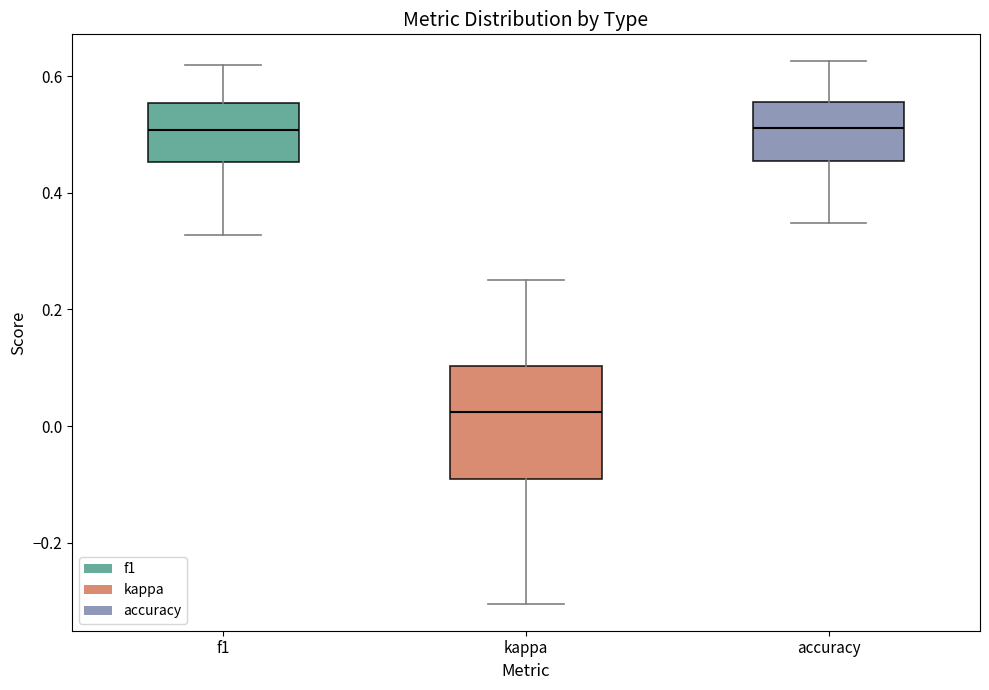

Reading left to right, transcribe this box plot: for each box, give where its median line is, the range the box spans, and where its two whiskers end, as read against the y-axis. The values are not printed on the chart, so give them approximately, as read against the axis.

f1: median 0.50, box 0.46 to 0.56, whiskers 0.32 to 0.62
kappa: median 0.02, box -0.10 to 0.10, whiskers -0.30 to 0.26
accuracy: median 0.52, box 0.46 to 0.56, whiskers 0.34 to 0.62